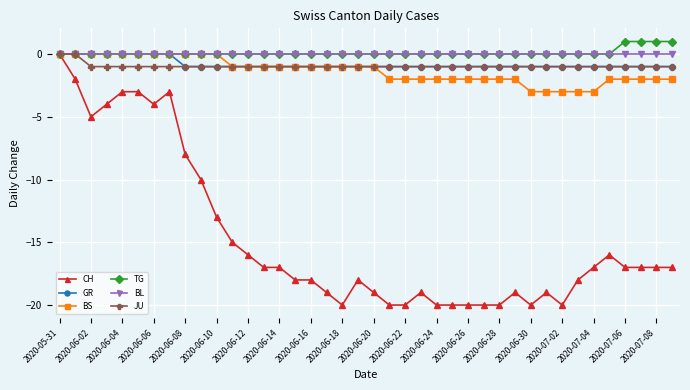

What is the smallest value displayed?

-20